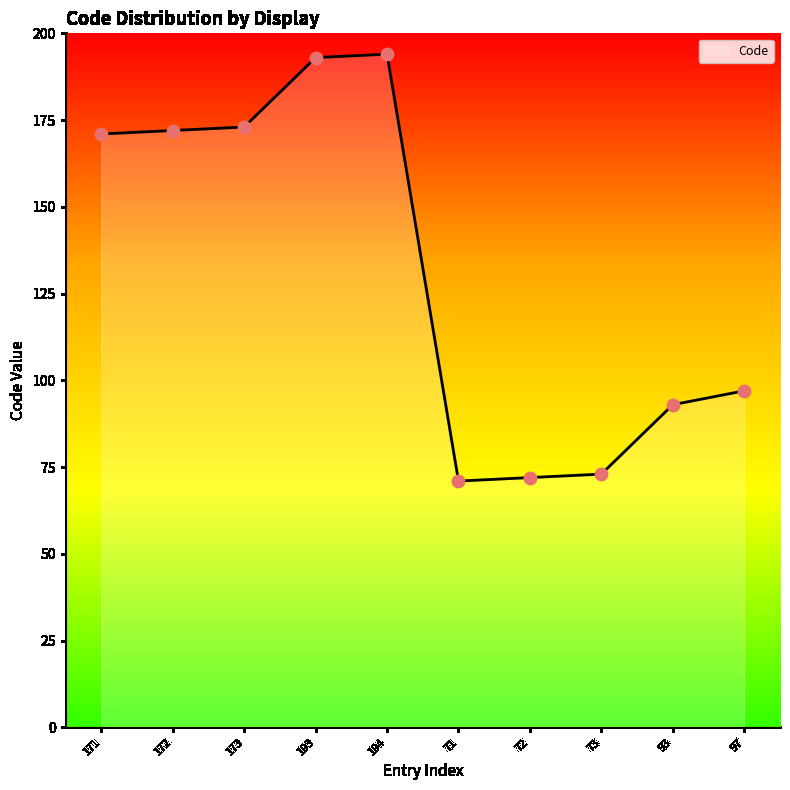

What is the ratio of the value at 72 to the value at 172?

0.4